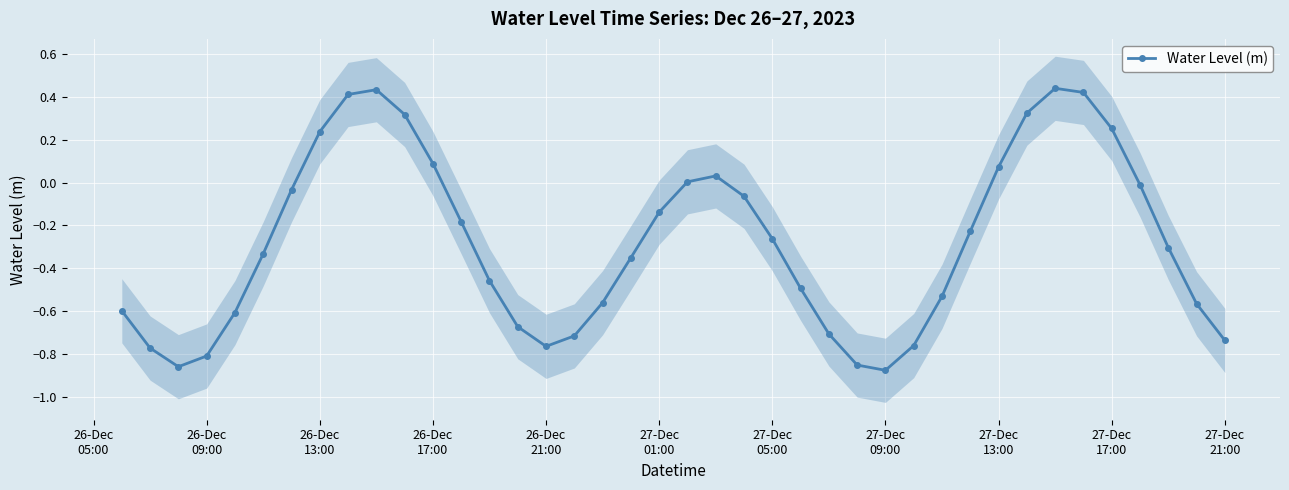

Reading right to left, extract all data points from this chart.

-0.7	-0.6	-0.3	-0.0	0.3	0.4	0.4	0.3	0.1	-0.2	-0.5	-0.8	-0.9	-0.9	-0.7	-0.5	-0.3	-0.1	0.0	0.0	-0.1	-0.4	-0.6	-0.7	-0.8	-0.7	-0.5	-0.2	0.1	0.3	0.4	0.4	0.2	-0.0	-0.3	-0.6	-0.8	-0.9	-0.8	-0.6